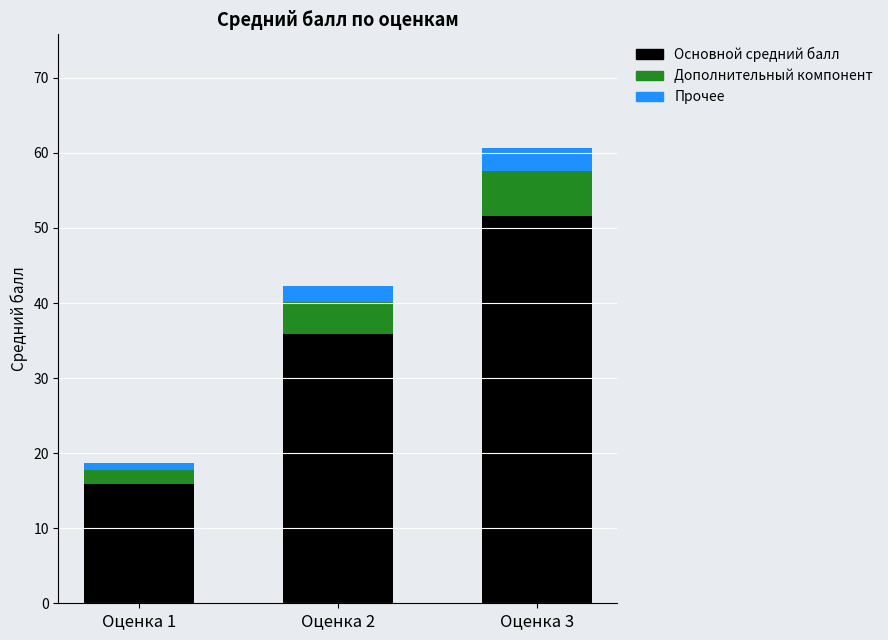

True or false: Основной средний балл has a value of 35.9 at Оценка 2.

True